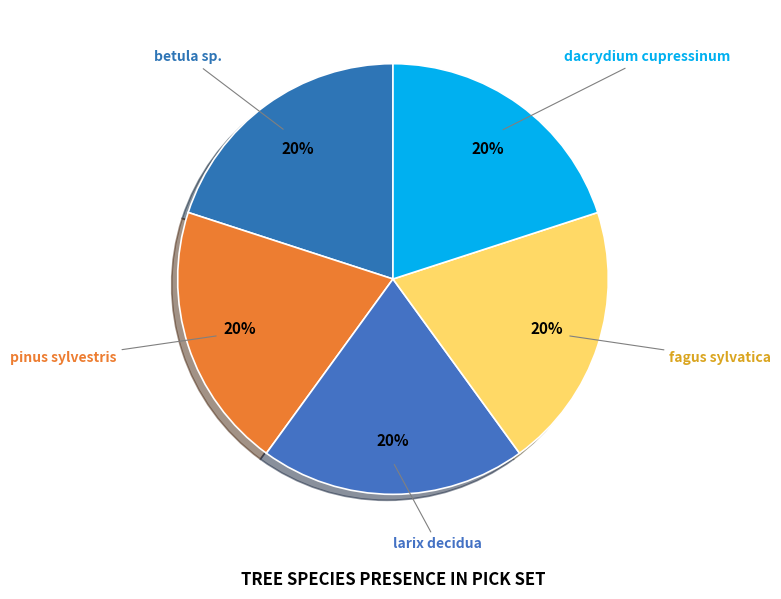

How many segments does this pie chart have?

5